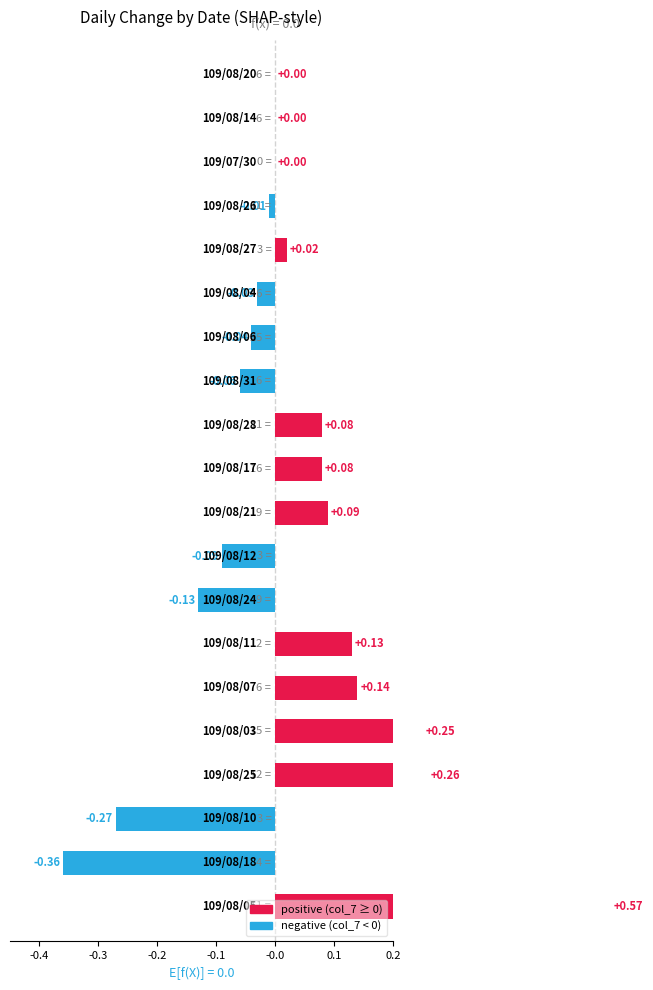

What is the maximum value shown in the chart?

0.6